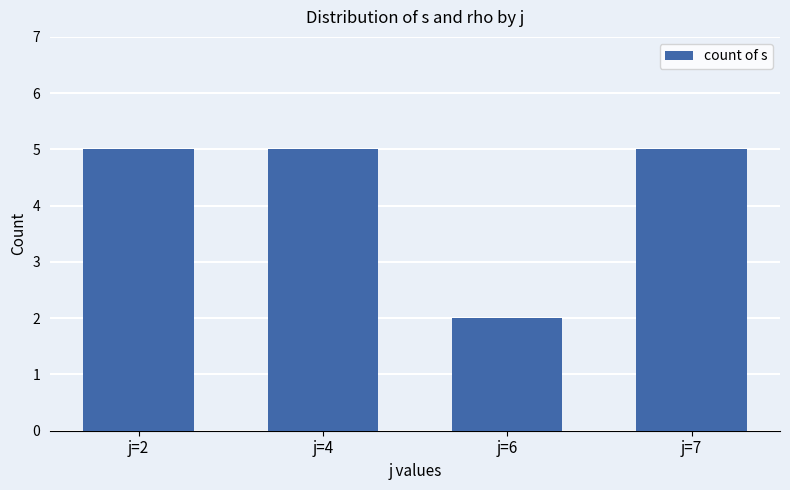

Reading right to left, list all the values displayed in this chart.

5	2	5	5